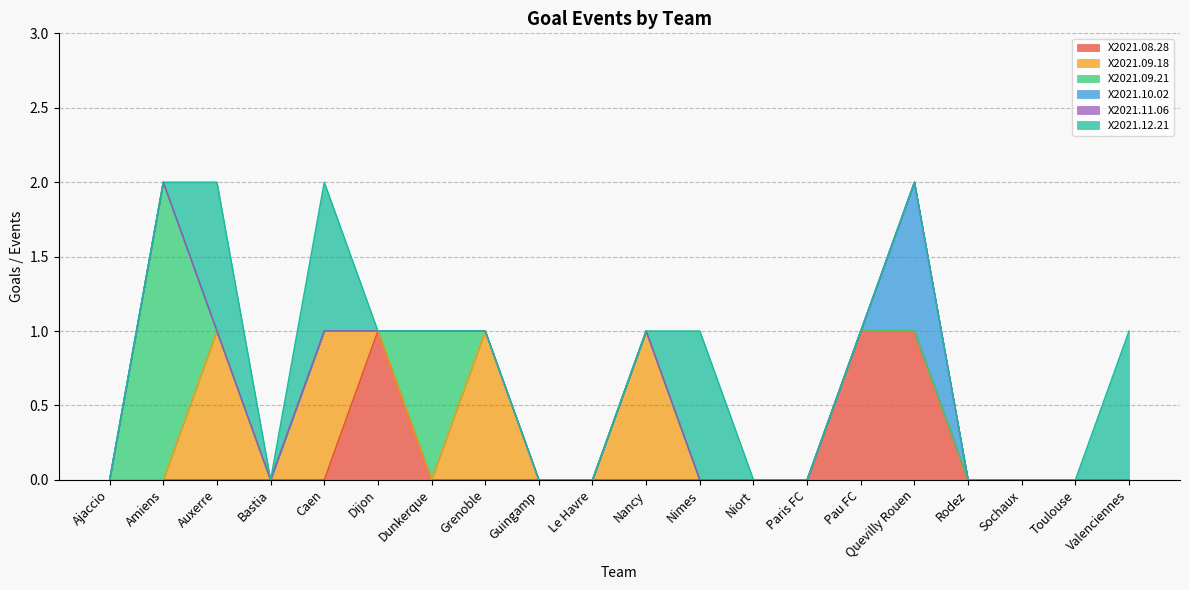

Reading left to right, what are all the values shown in this chart?

X2021.08.28: Ajaccio=0	Amiens=0	Auxerre=0	Bastia=0	Caen=0	Dijon=1	Dunkerque=0	Grenoble=0	Guingamp=0	Le Havre=0	Nancy=0	Nimes=0	Niort=0	Paris FC=0	Pau FC=1	Quevilly Rouen=1	Rodez=0	Sochaux=0	Toulouse=0	Valenciennes=0
X2021.09.18: Ajaccio=0	Amiens=0	Auxerre=1	Bastia=0	Caen=1	Dijon=0	Dunkerque=0	Grenoble=1	Guingamp=0	Le Havre=0	Nancy=1	Nimes=0	Niort=0	Paris FC=0	Pau FC=0	Quevilly Rouen=0	Rodez=0	Sochaux=0	Toulouse=0	Valenciennes=0
X2021.09.21: Ajaccio=0	Amiens=2	Auxerre=0	Bastia=0	Caen=0	Dijon=0	Dunkerque=1	Grenoble=0	Guingamp=0	Le Havre=0	Nancy=0	Nimes=0	Niort=0	Paris FC=0	Pau FC=0	Quevilly Rouen=0	Rodez=0	Sochaux=0	Toulouse=0	Valenciennes=0
X2021.10.02: Ajaccio=0	Amiens=0	Auxerre=0	Bastia=0	Caen=0	Dijon=0	Dunkerque=0	Grenoble=0	Guingamp=0	Le Havre=0	Nancy=0	Nimes=0	Niort=0	Paris FC=0	Pau FC=0	Quevilly Rouen=1	Rodez=0	Sochaux=0	Toulouse=0	Valenciennes=0
X2021.11.06: Ajaccio=0	Amiens=0	Auxerre=0	Bastia=0	Caen=0	Dijon=0	Dunkerque=0	Grenoble=0	Guingamp=0	Le Havre=0	Nancy=0	Nimes=0	Niort=0	Paris FC=0	Pau FC=0	Quevilly Rouen=0	Rodez=0	Sochaux=0	Toulouse=0	Valenciennes=0
X2021.12.21: Ajaccio=0	Amiens=0	Auxerre=1	Bastia=0	Caen=1	Dijon=0	Dunkerque=0	Grenoble=0	Guingamp=0	Le Havre=0	Nancy=0	Nimes=1	Niort=0	Paris FC=0	Pau FC=0	Quevilly Rouen=0	Rodez=0	Sochaux=0	Toulouse=0	Valenciennes=1